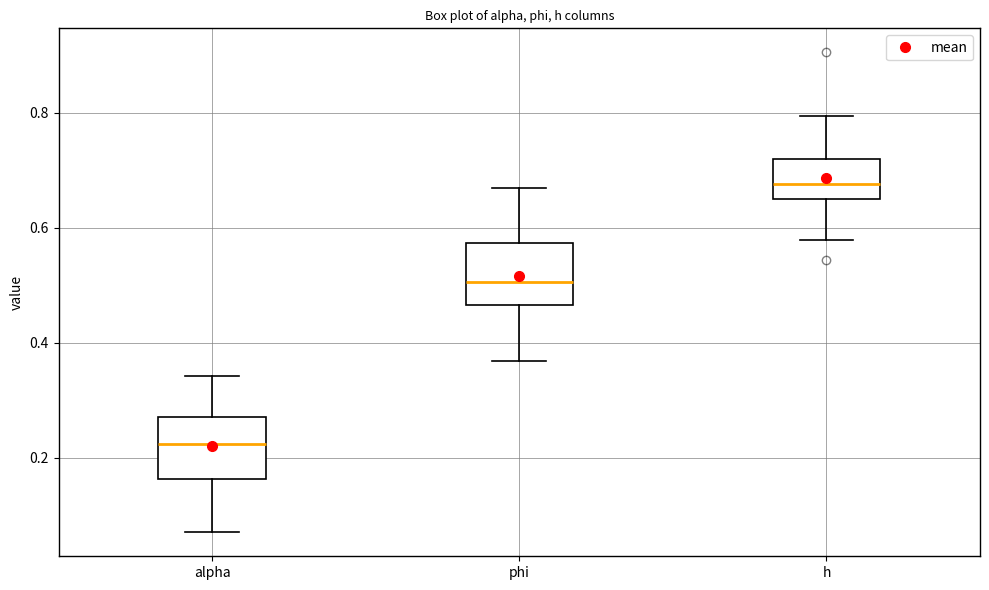

Reading left to right, read every box against the y-axis: the position of its median line, the range the box covers, and the ends of its whiskers. The values are not printed on the chart, so give them approximately, as read against the axis.

alpha: median 0.22, box 0.16 to 0.28, whiskers 0.08 to 0.34
phi: median 0.50, box 0.46 to 0.58, whiskers 0.36 to 0.66
h: median 0.68, box 0.66 to 0.72, whiskers 0.58 to 0.80